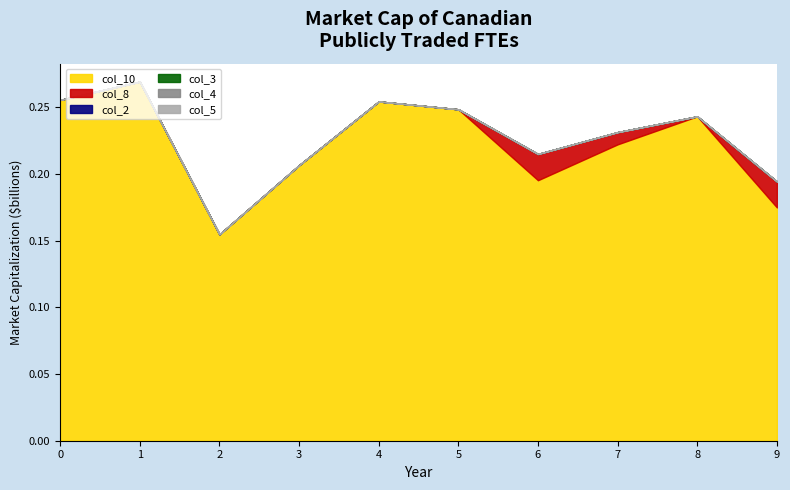

Reading left to right, what are all the values shown in this chart?

col_10: 0.3	0.3	0.2	0.2	0.3	0.2	0.2	0.2	0.2	0.2
col_8: 0.0	0.0	0.0	0.0	0.0	0.0	0.0	0.0	0.0	0.0
col_2: 0.0	0.0	0.0	0.0	0.0	0.0	0.0	0.0	0.0	0.0
col_3: 0.0	0.0	0.0	0.0	0.0	0.0	0.0	0.0	0.0	0.0
col_4: 0.0	0.0	0.0	0.0	0.0	0.0	0.0	0.0	0.0	0.0
col_5: 0.0	0.0	0.0	0.0	0.0	0.0	0.0	0.0	0.0	0.0